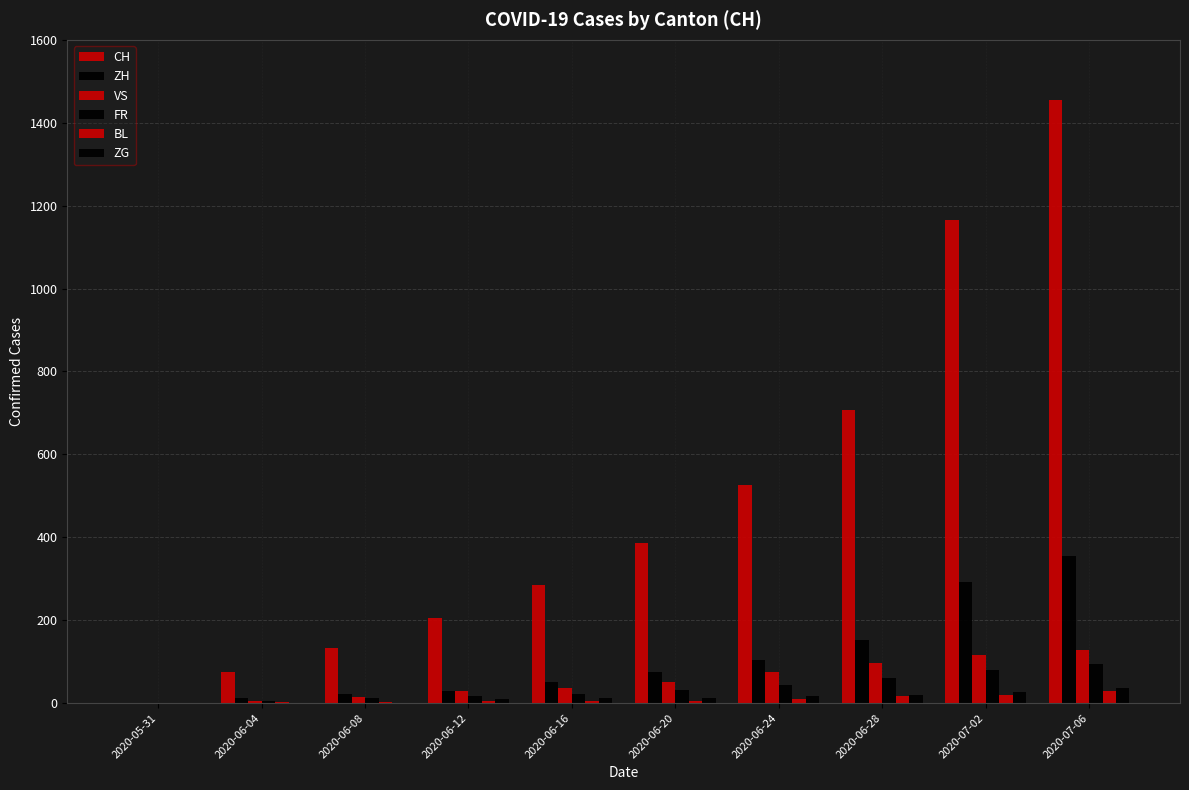

What is the total value across all series at 2020-06-12?

292